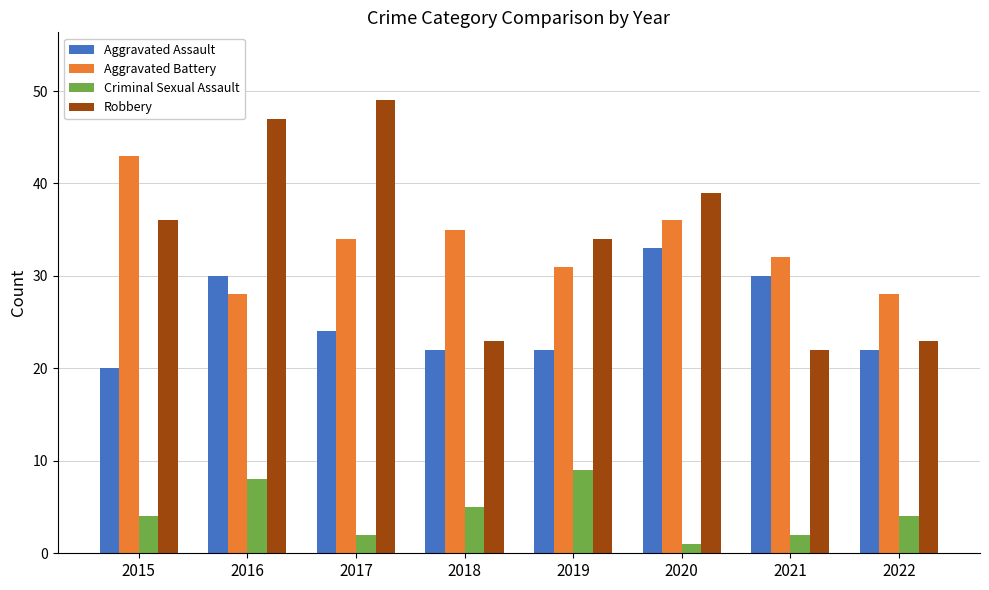

Rank the series at 2016 from highest to lowest value.

Robbery, Aggravated Assault, Aggravated Battery, Criminal Sexual Assault